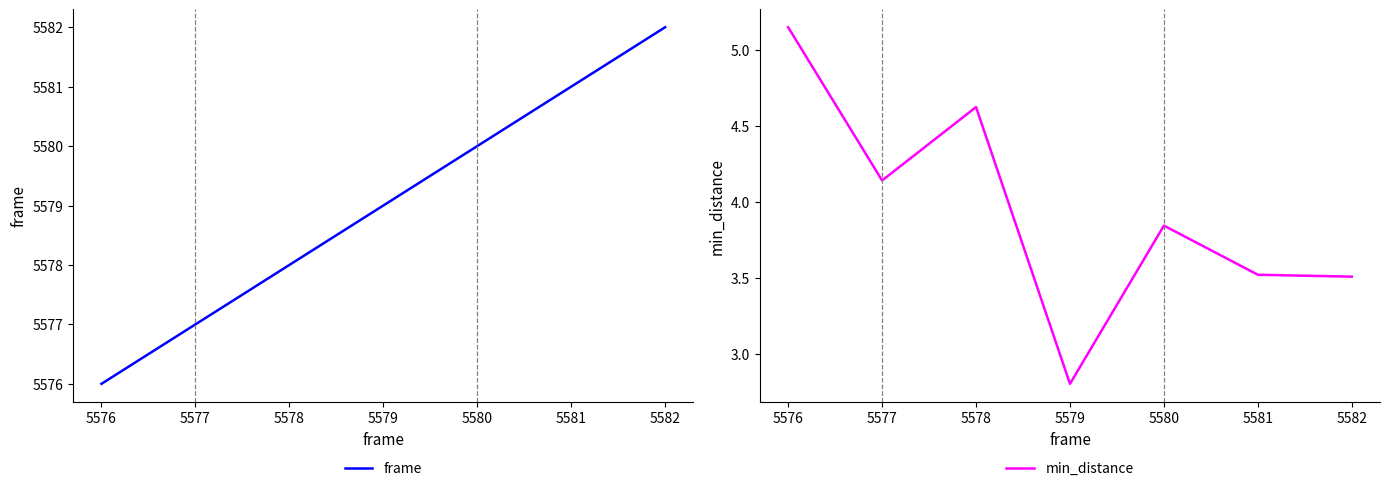

Which has a higher value, 5577 or 5576?

5577